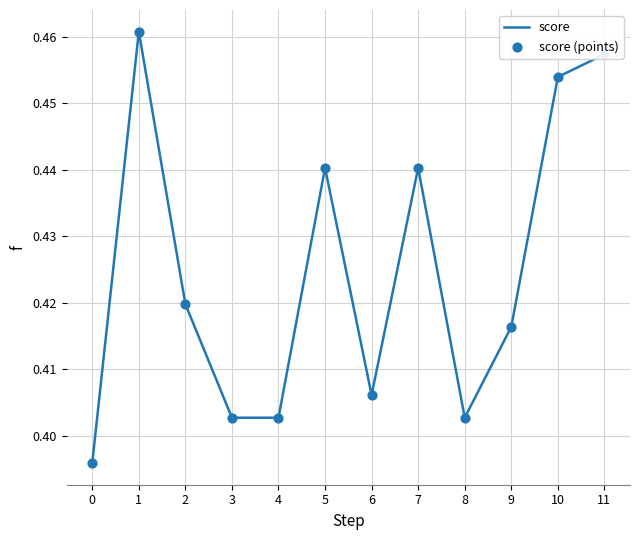

The chart shows a value of 0.1 at 6. True or false?

False